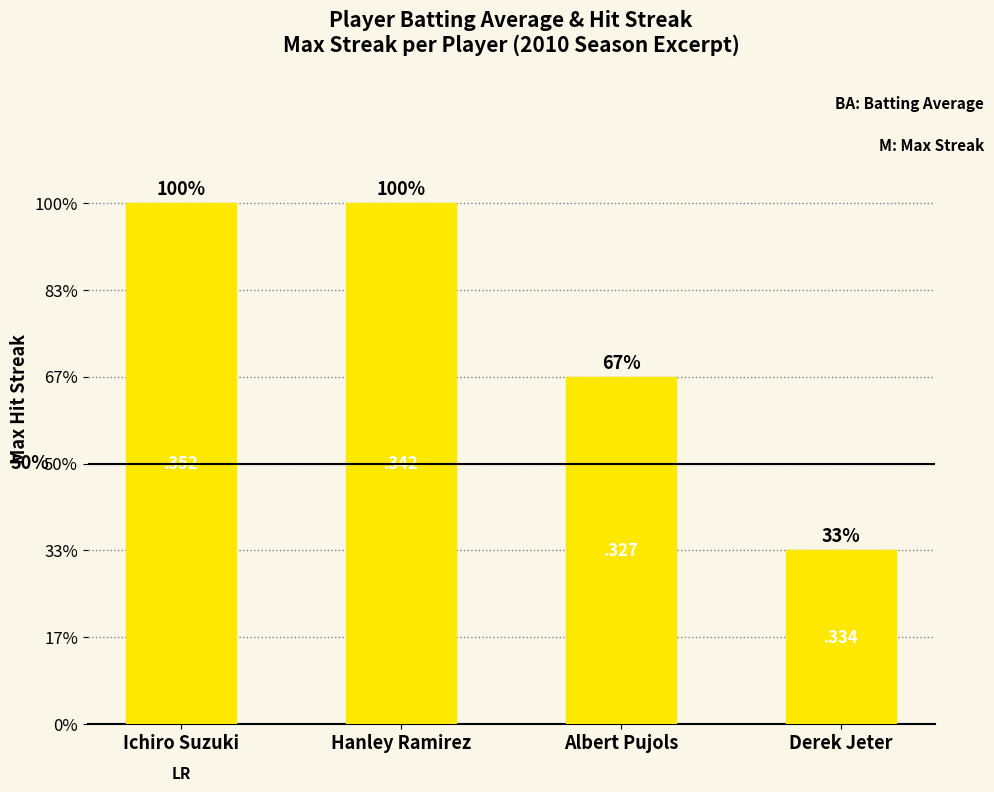

Does the chart contain stacked bars?

No